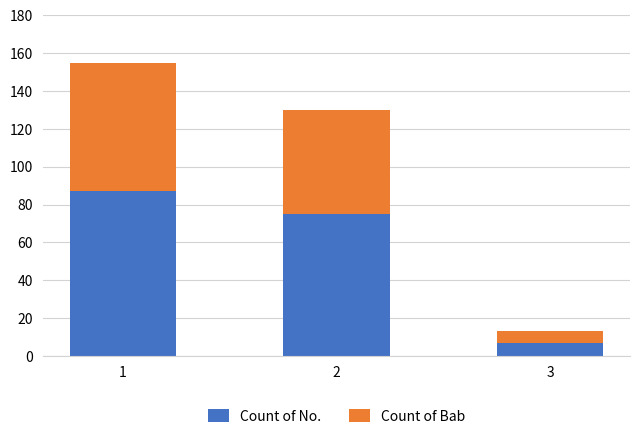

The value of Count of No. at 2 is 128. True or false?

False